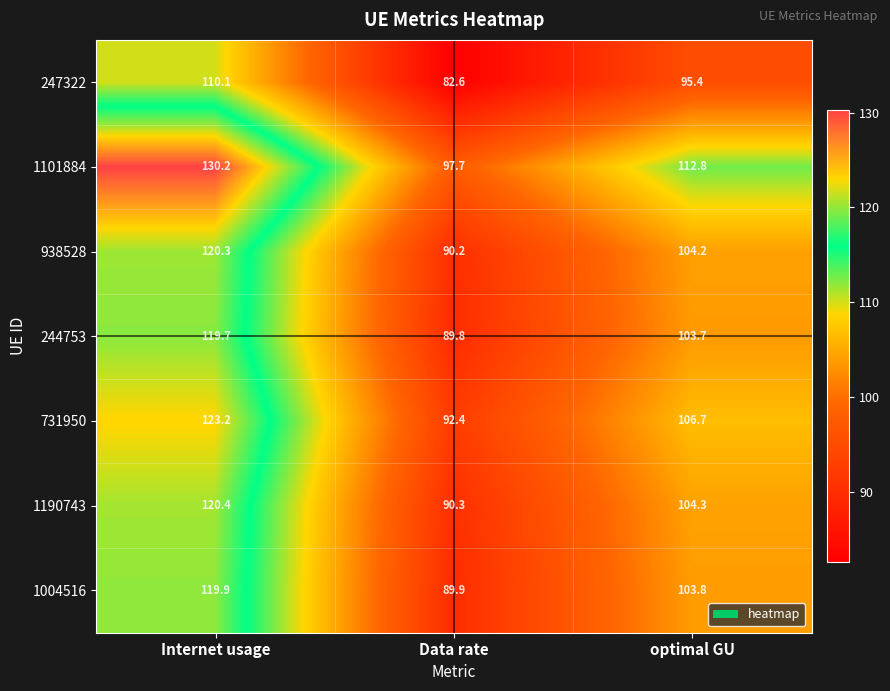

Reading right to left, list all the values displayed in this chart.

247322: optimal GU=95.4	Data rate=82.6	Internet usage=110.1
1101884: optimal GU=112.8	Data rate=97.7	Internet usage=130.2
938528: optimal GU=104.2	Data rate=90.2	Internet usage=120.3
244753: optimal GU=103.7	Data rate=89.8	Internet usage=119.7
731950: optimal GU=106.7	Data rate=92.4	Internet usage=123.2
1190743: optimal GU=104.3	Data rate=90.3	Internet usage=120.4
1004516: optimal GU=103.8	Data rate=89.9	Internet usage=119.9